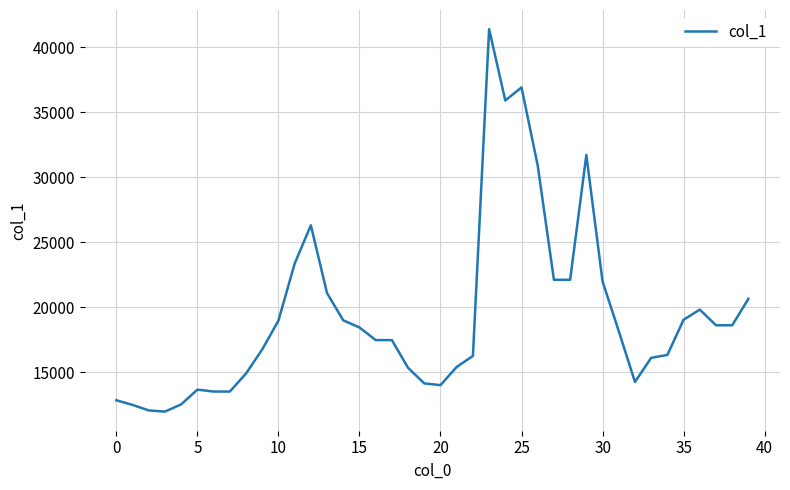

What is the difference between the maximum and minimum values?

29437